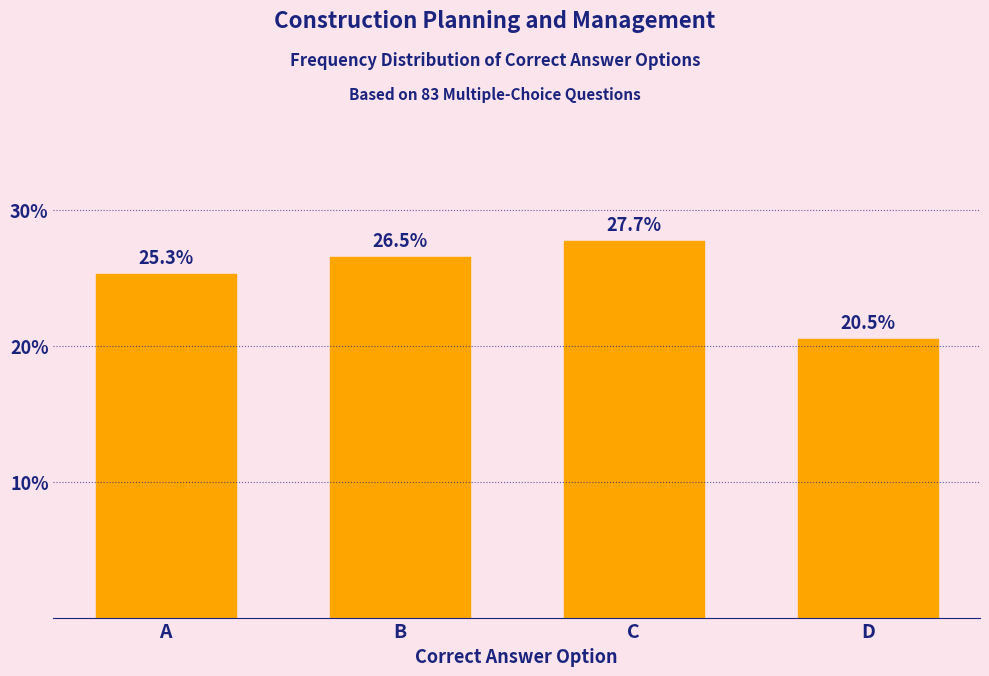

Reading right to left, what are all the values shown in this chart?

20.5	27.7	26.5	25.3